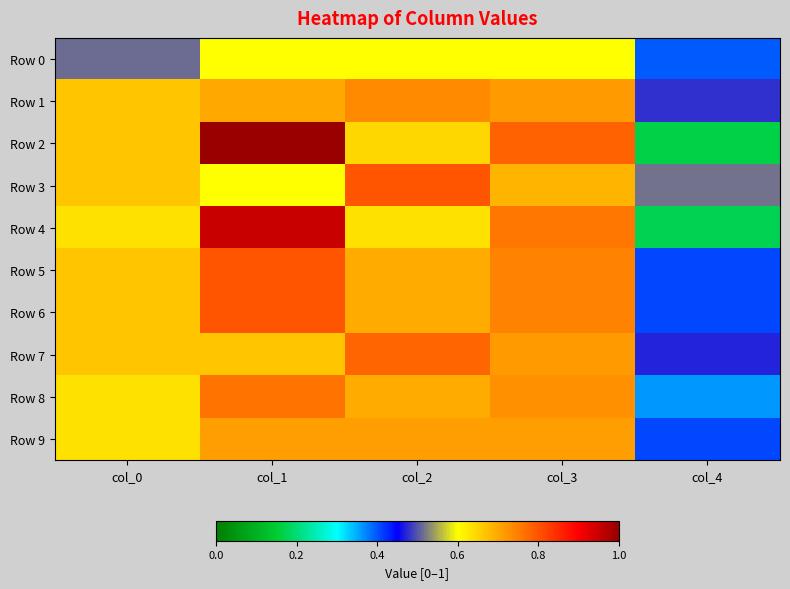

Which series changed the most between col_0 and col_3?

Row 4